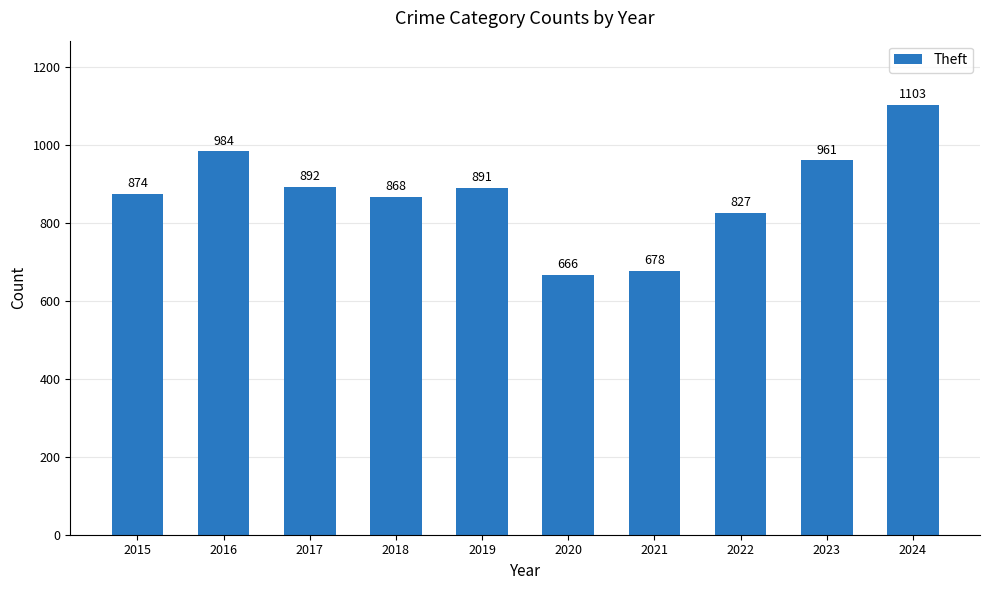

What is the minimum value shown in the chart?

666